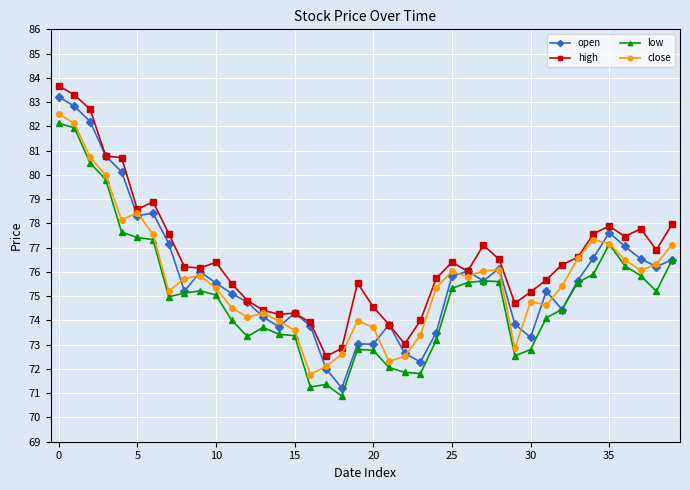

How many lines are shown in the chart?

4